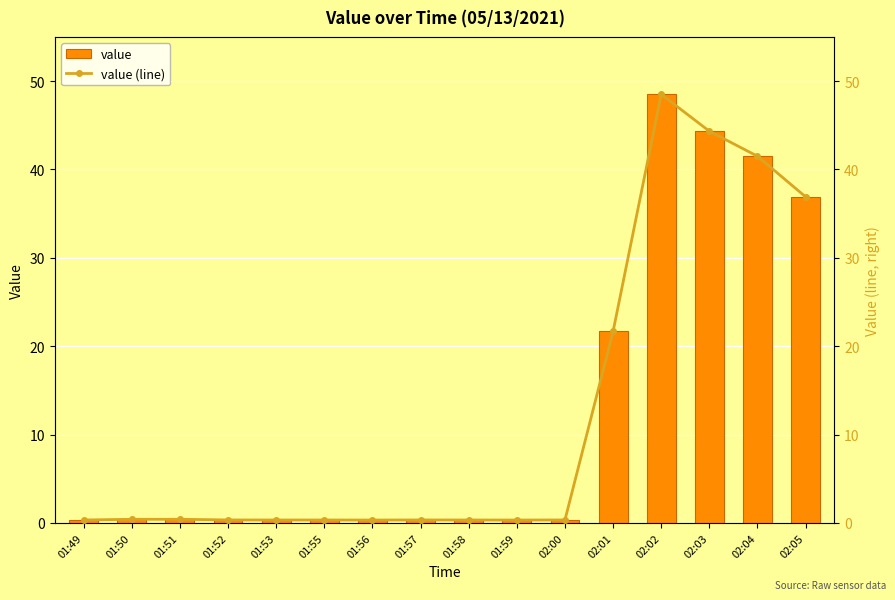

At how many categories does at least one series exceed 22?

4